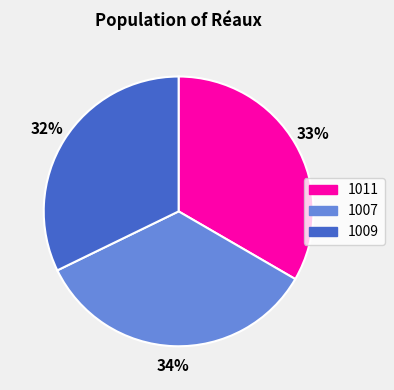

The 1007 slice represents 28% of the pie. True or false?

False